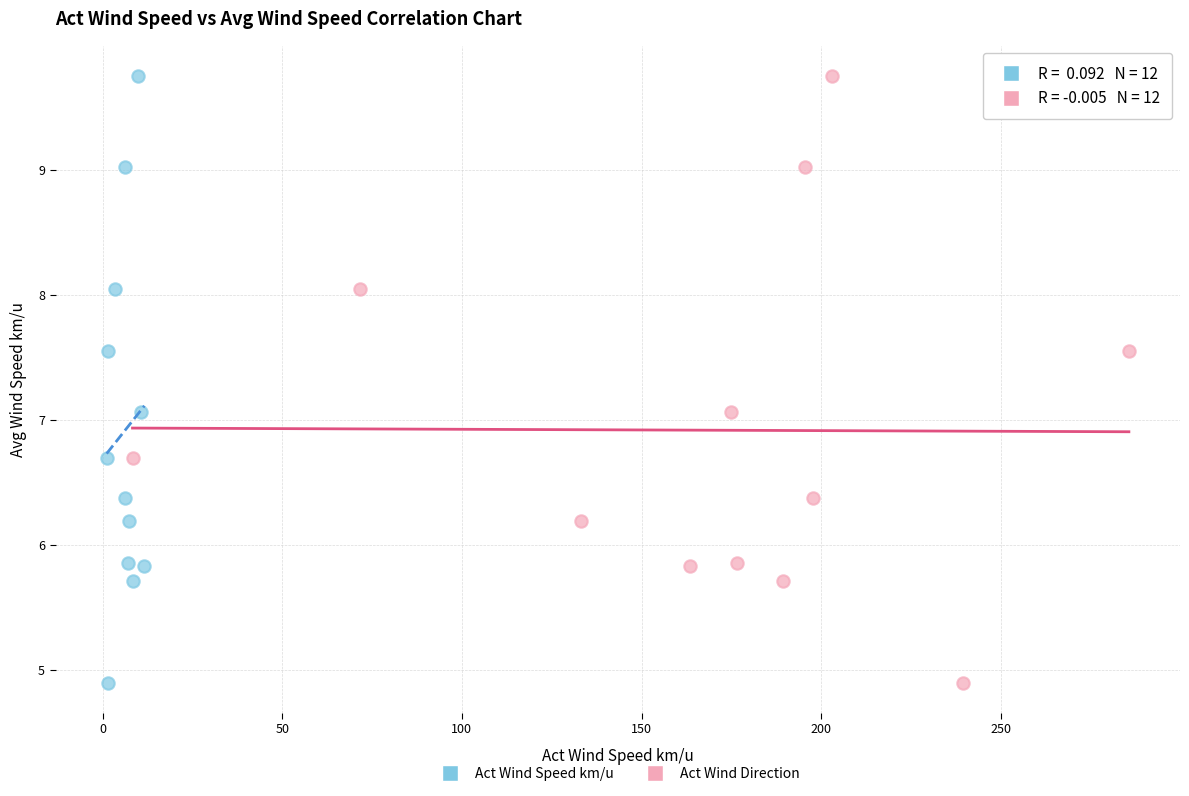

What are all the series names shown in the legend?

Act Wind Speed km/u, Act Wind Direction